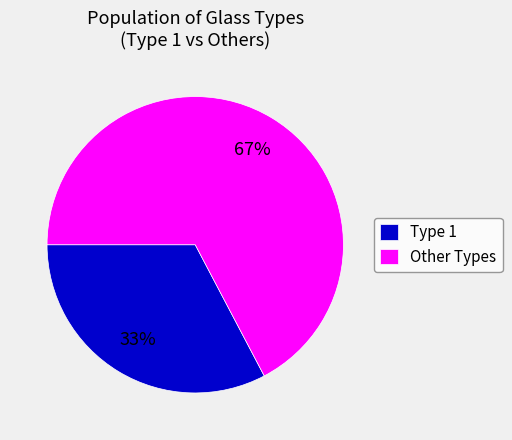

Does any single category account for the majority?

Yes